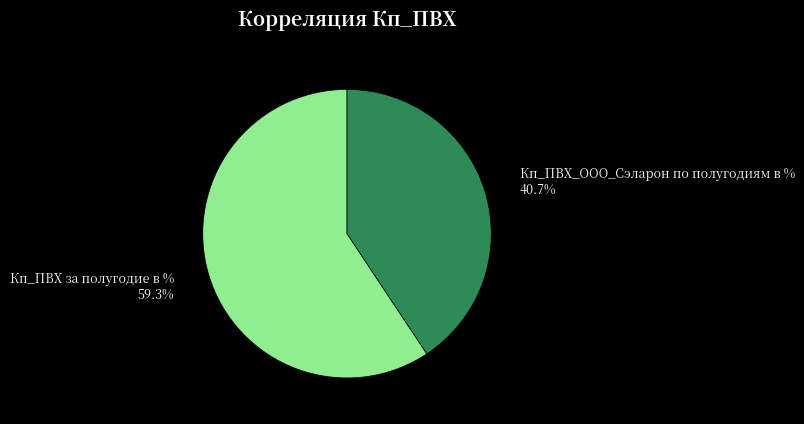

To the nearest percent, what is the difference between the Кп_ПВХ_ООО_Сэларон по полугодиям в % and Кп_ПВХ за полугодие в % slice percentages?

19%